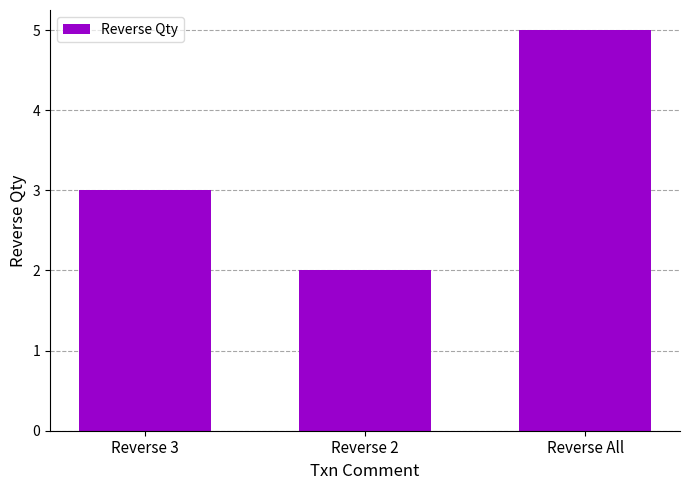

Rank the categories by value from lowest to highest.

Reverse 2, Reverse 3, Reverse All